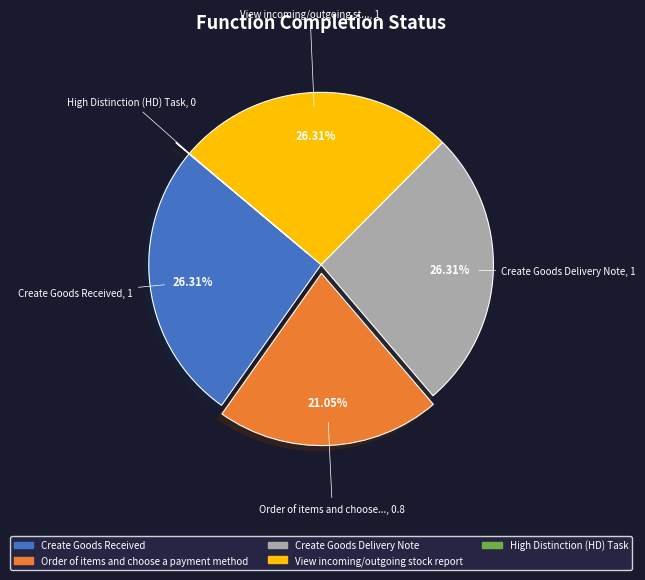

Is the sum of Create Goods Received and Order of items and choose a payment method greater than half?

No